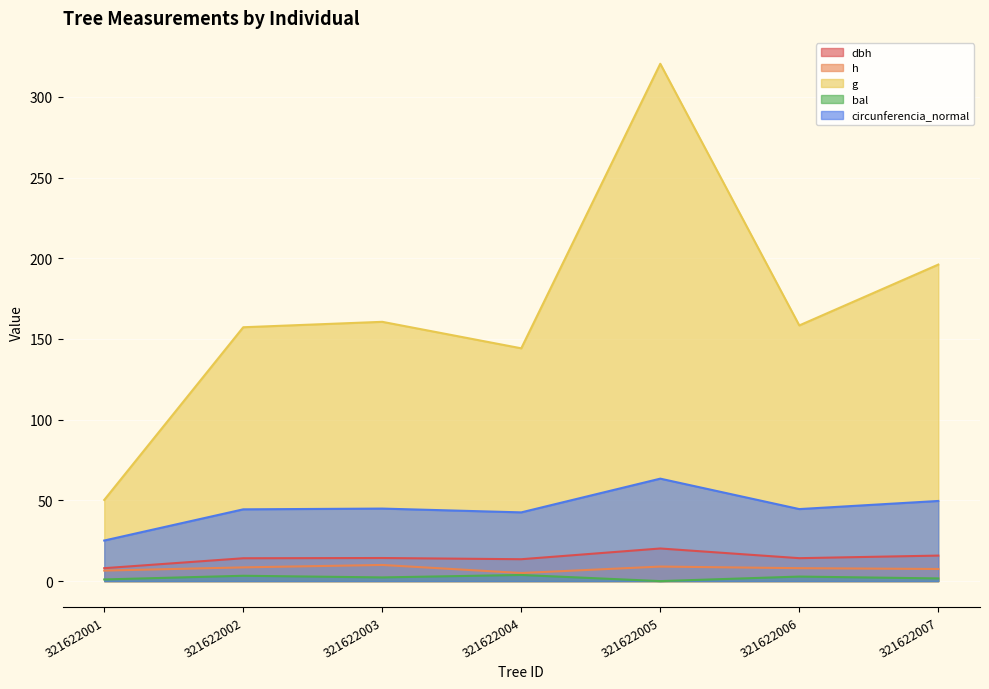

True or false: bal and circunferencia_normal intersect in this chart.

False